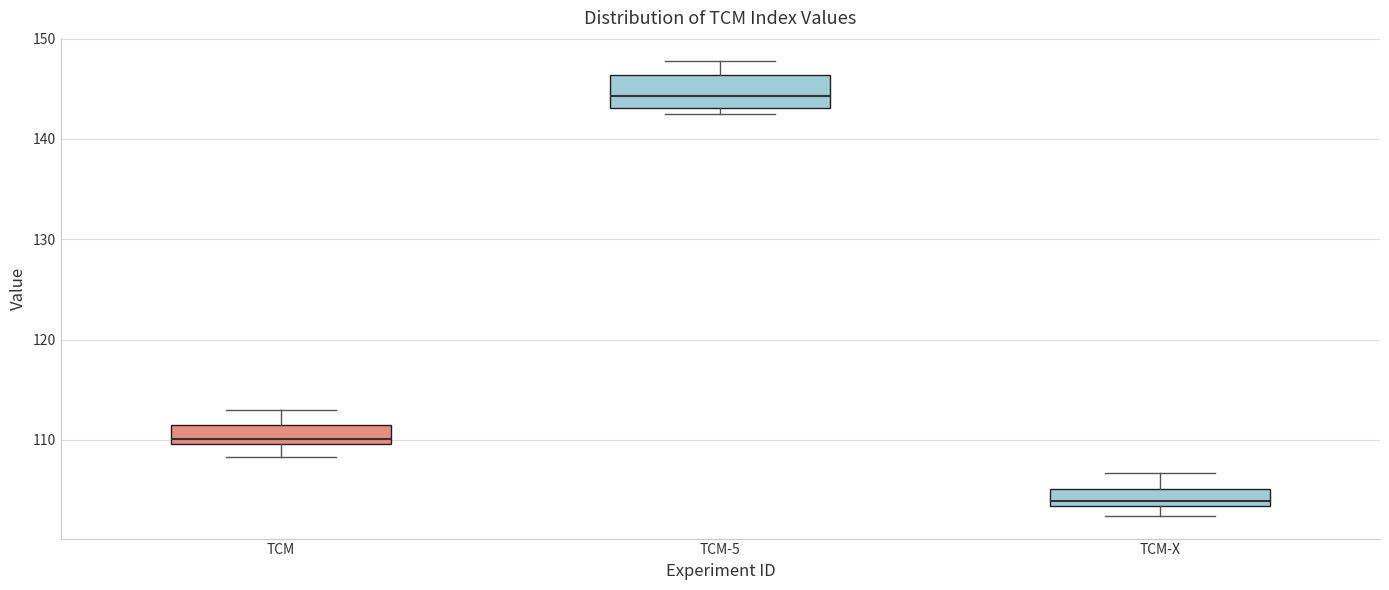

Which box is the tallest, from its lower edge to its upper edge?

TCM-5